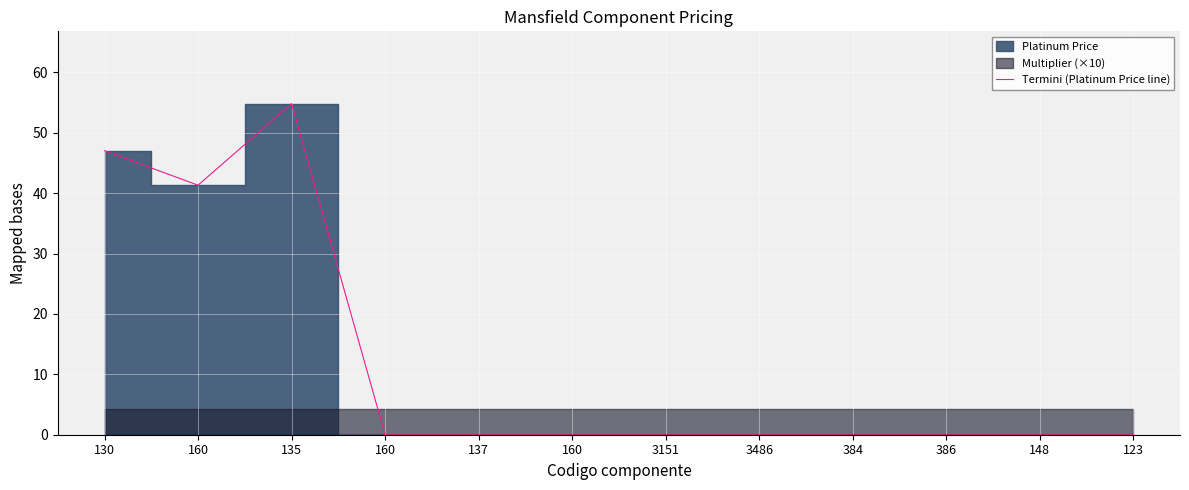

Reading right to left, extract all data points from this chart.

0.0	0.0	0.0	0.0	0.0	0.0	0.0	0.0	0.0	54.8	41.3	47.0